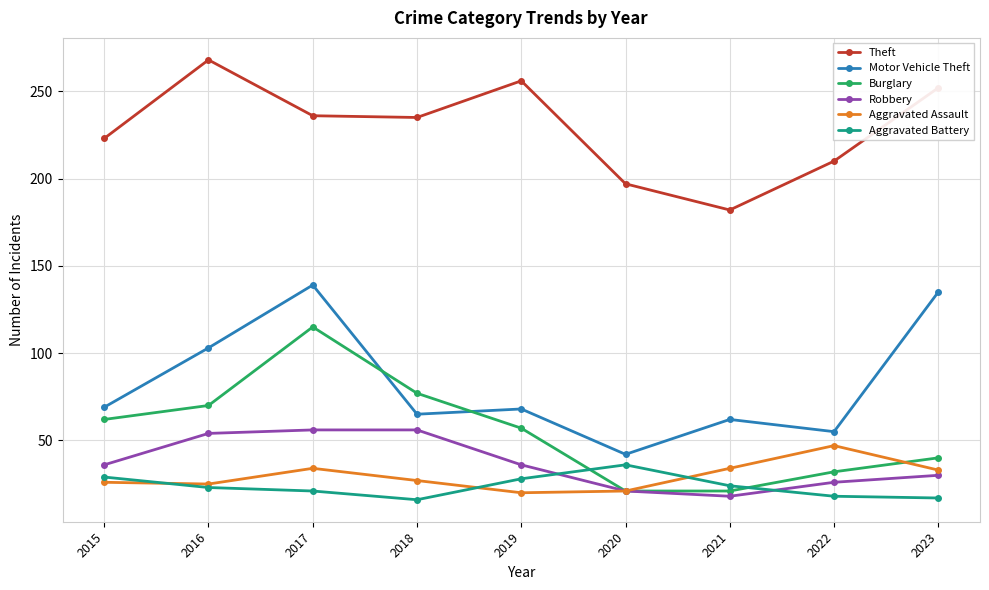

Which series has the largest range (max minus min)?

Motor Vehicle Theft